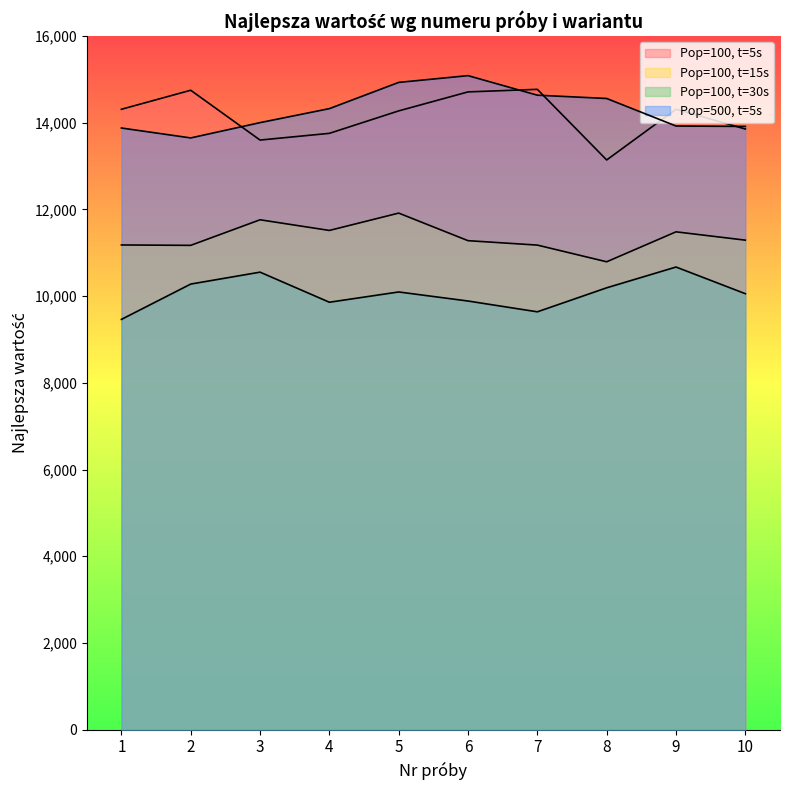

At which label is Pop=500, t=5s closest to 14367?

4